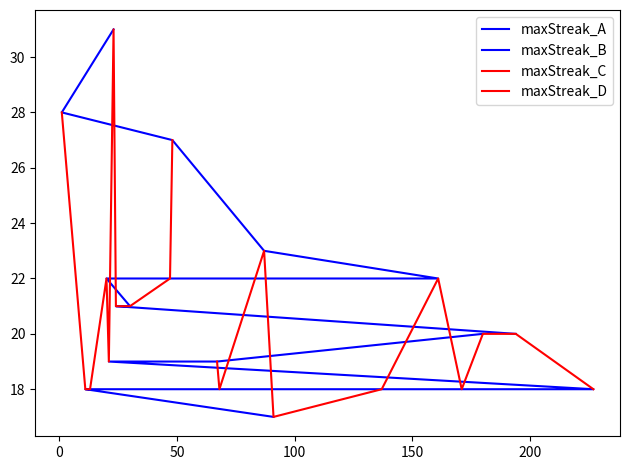

What is the lowest value of the maxStreak_D series?

17